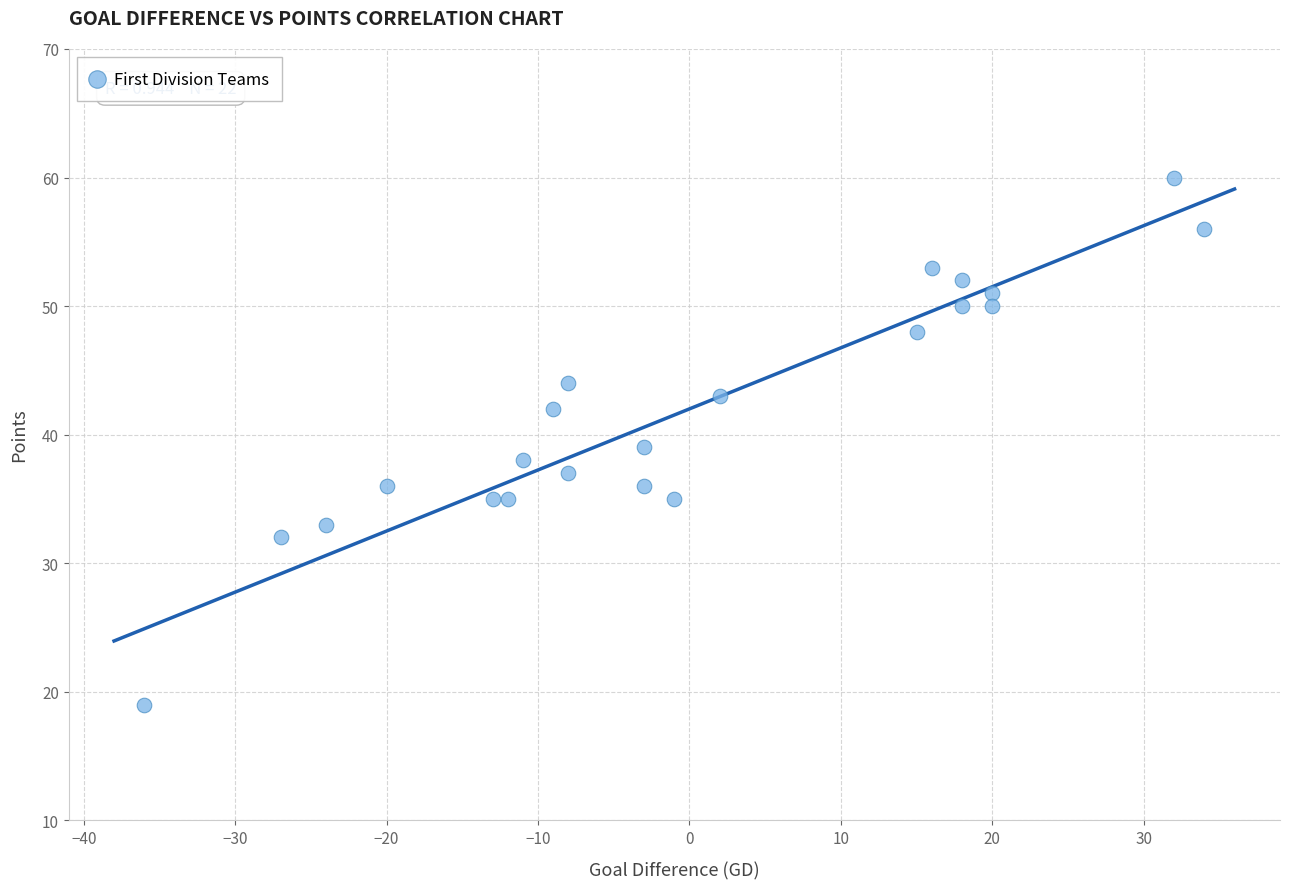

What is the range of Y values (max minus min)?

41